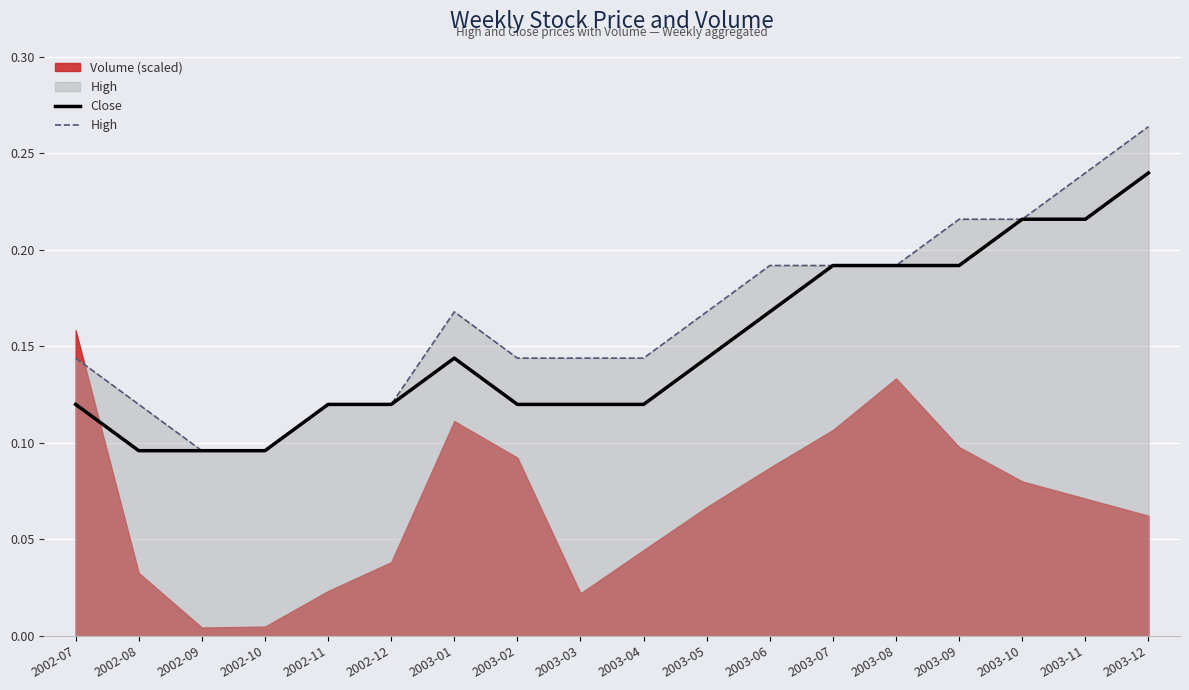

What position from the right is 2003-05?

8